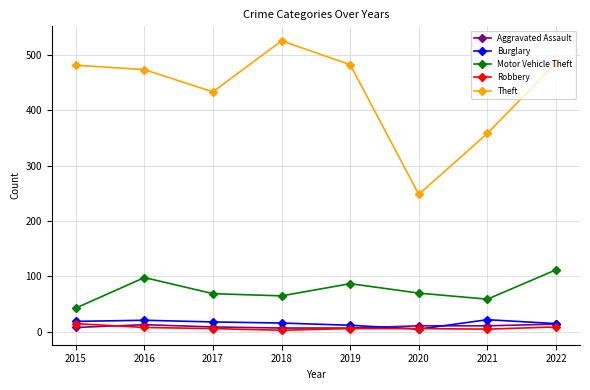

How many lines are shown in the chart?

5